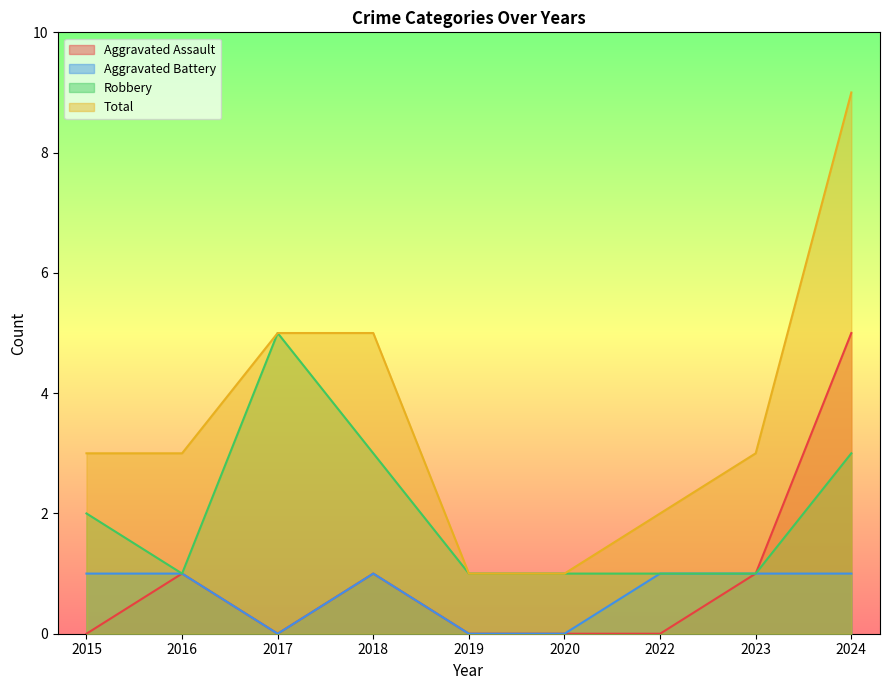

What is the difference between the second highest and minimum values in the Total series?

4